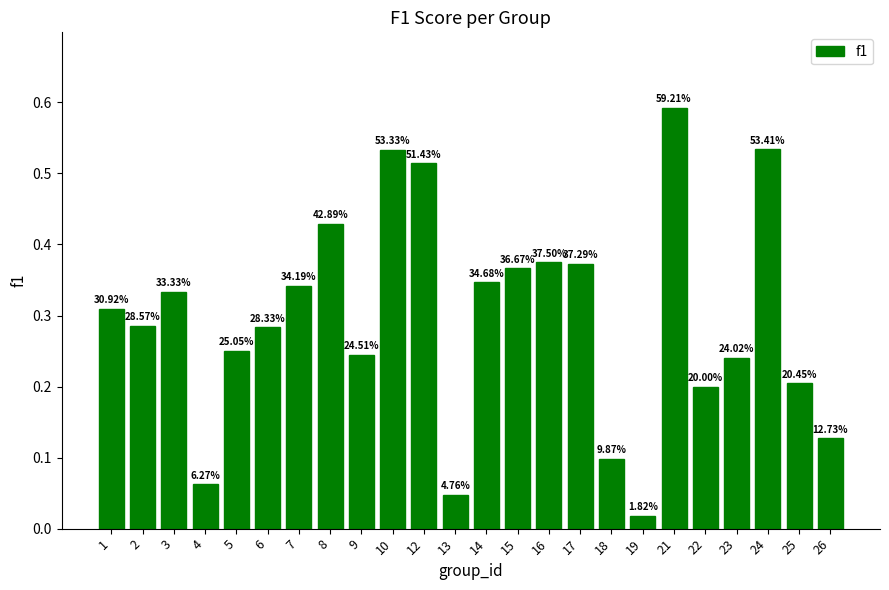

How many bars are there in total?

24